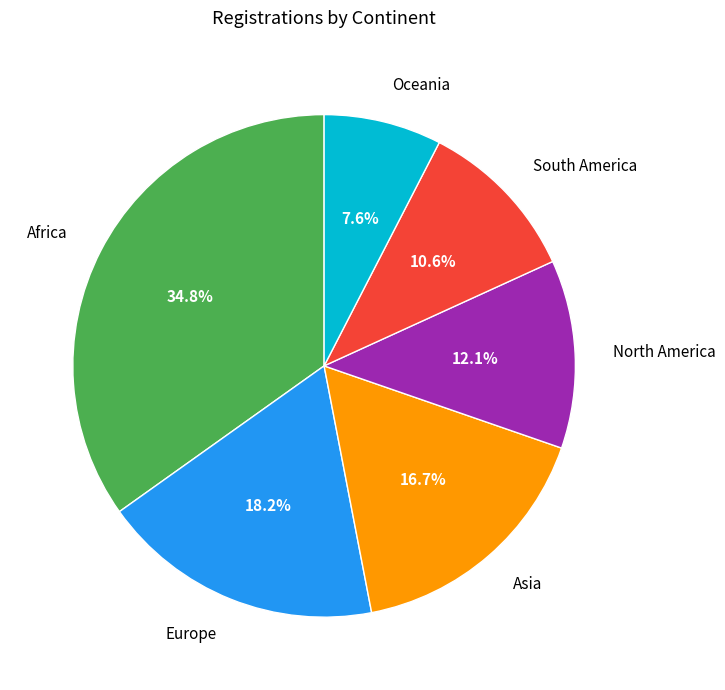

To the nearest percent, what is the difference between the Africa and Asia slice percentages?

18%